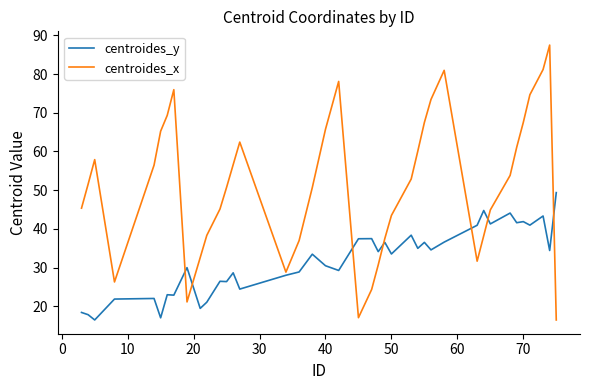

How many times do centroides_y and centroides_x cross each other?

7